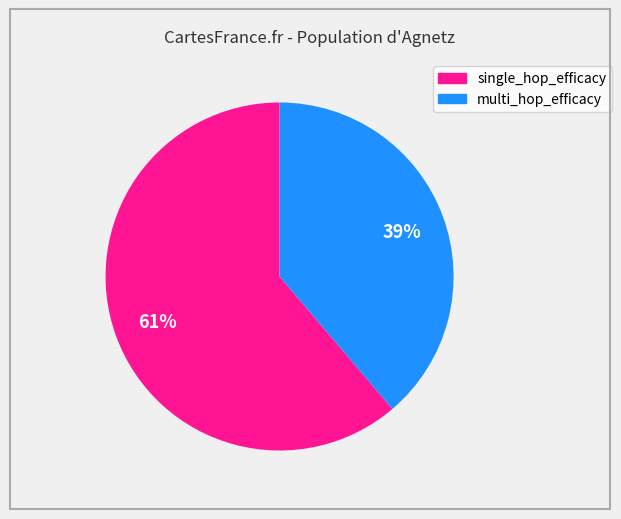

To the nearest percent, what is the average slice percentage?

50%